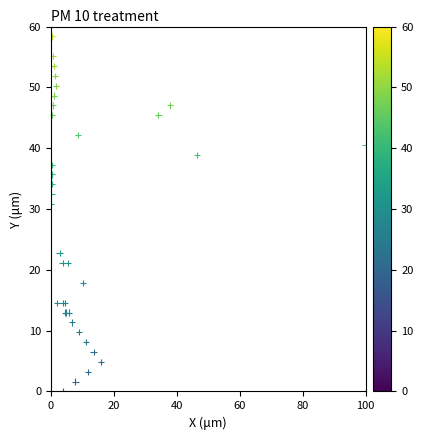

What Y value in the scatter plot is closest to 30?

30.8